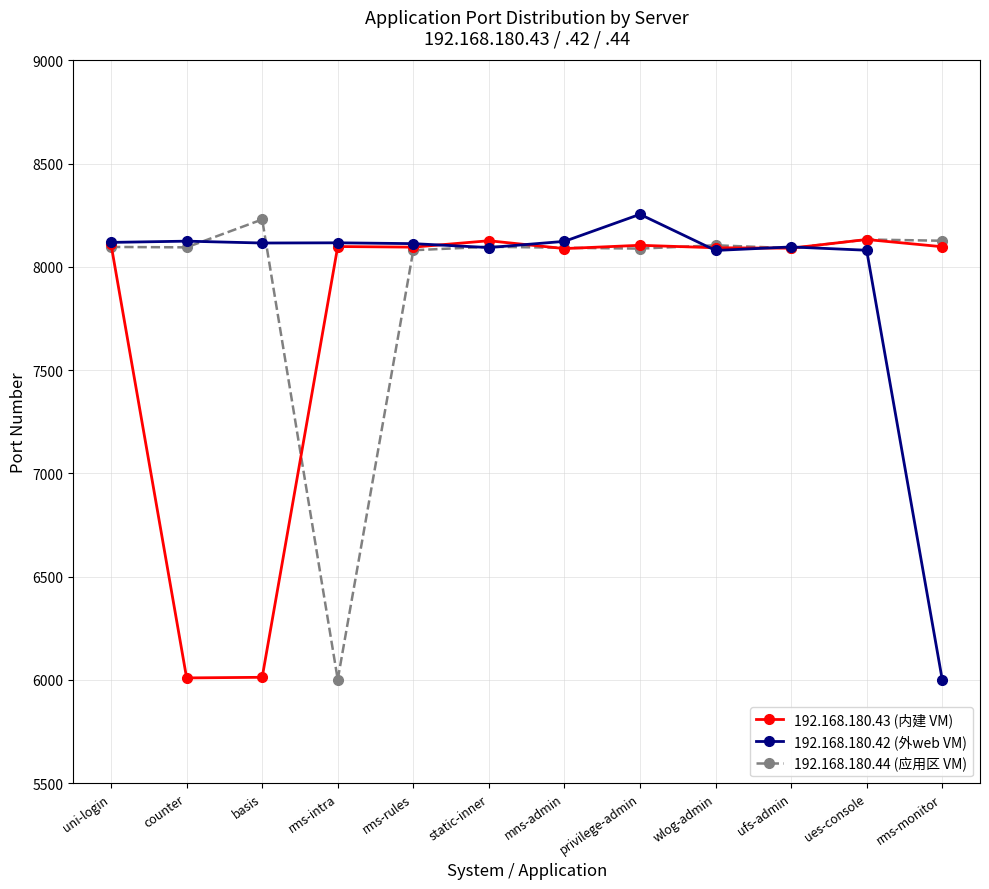

How many lines are shown in the chart?

3